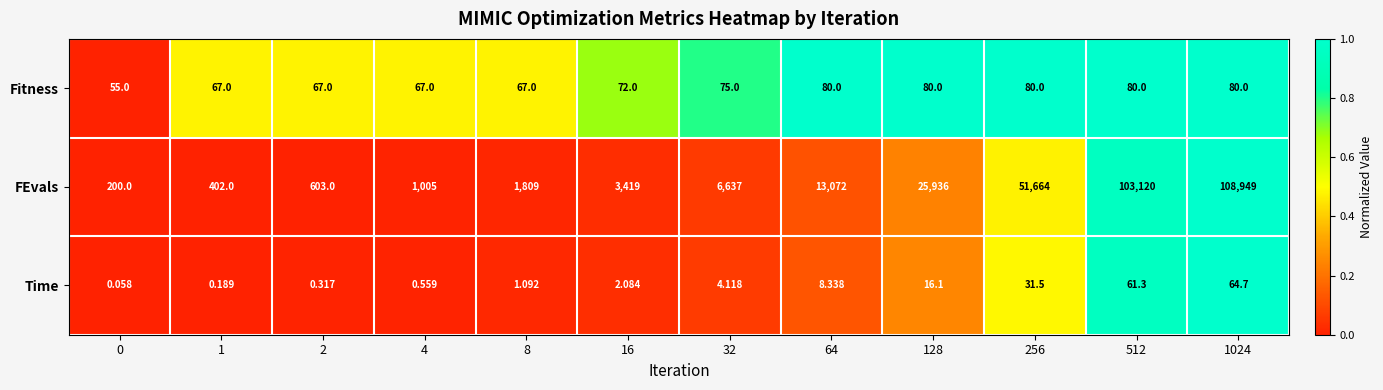

At 16, list the series in order from smallest to largest.

Time, Fitness, FEvals